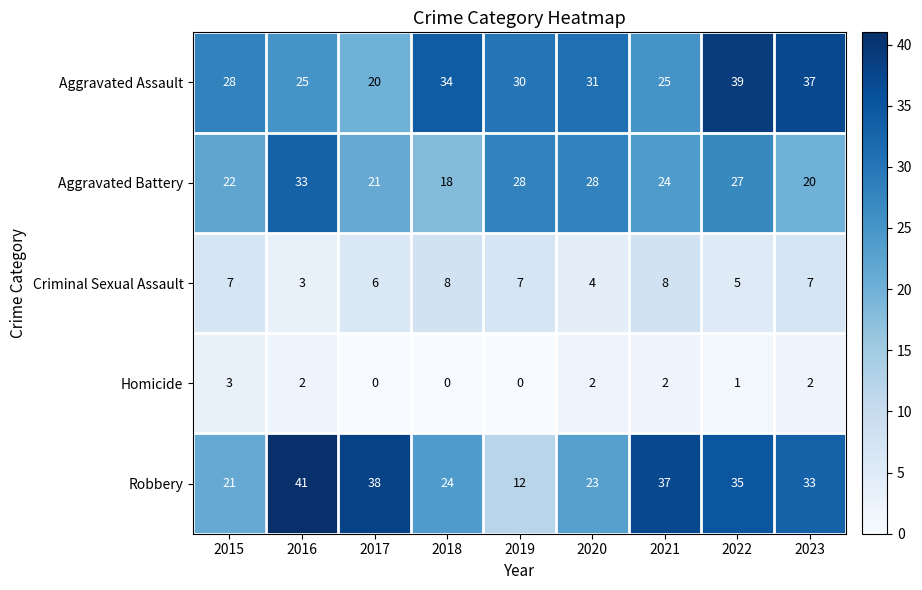

Is the value of Aggravated Battery at 2018 greater than the value of Criminal Sexual Assault at 2020?

Yes